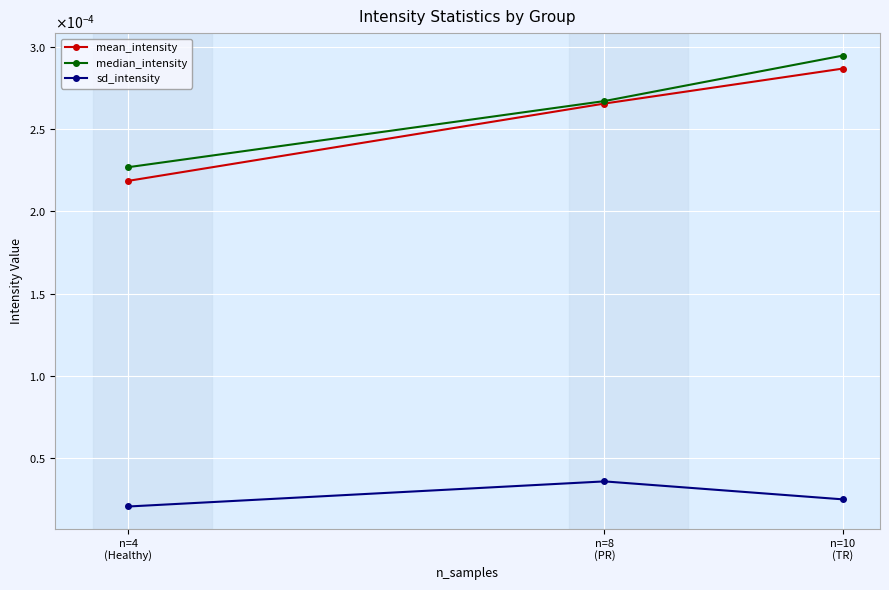

Is this an area chart (filled region under the line)?

No